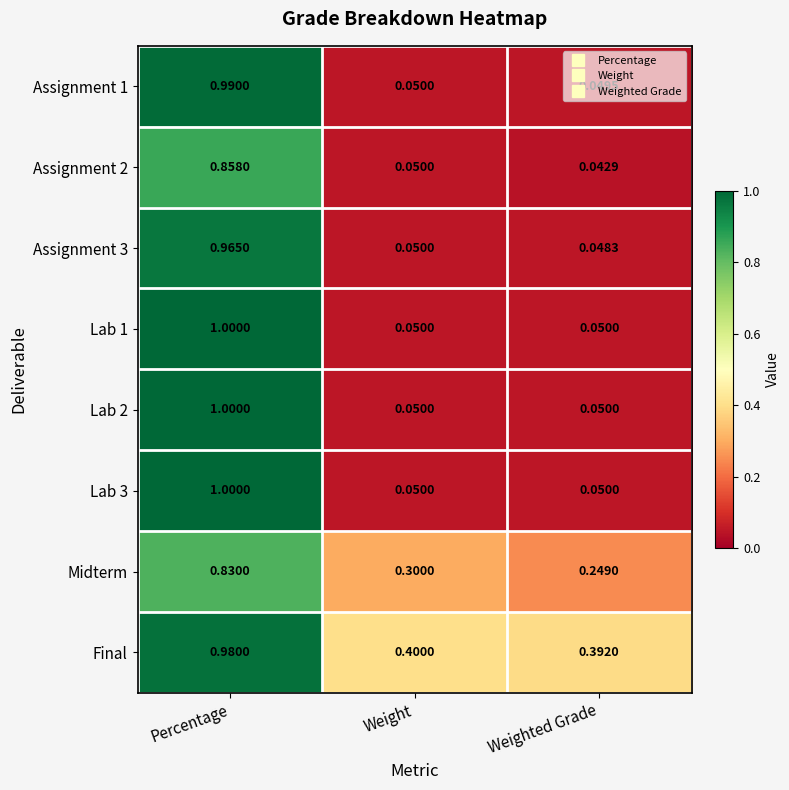

At which label is Assignment 3 closest to 0?

Weighted Grade